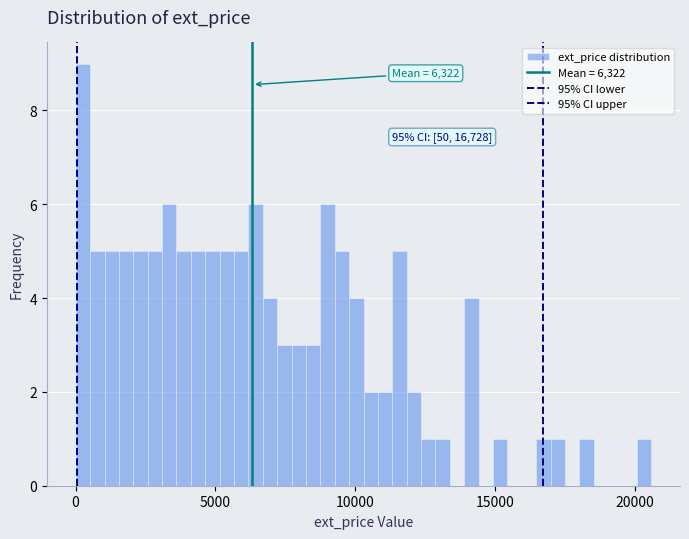

Around what value on the x-axis is the tallest bar? Give the approximate position of its centre, as read against the axis.

500